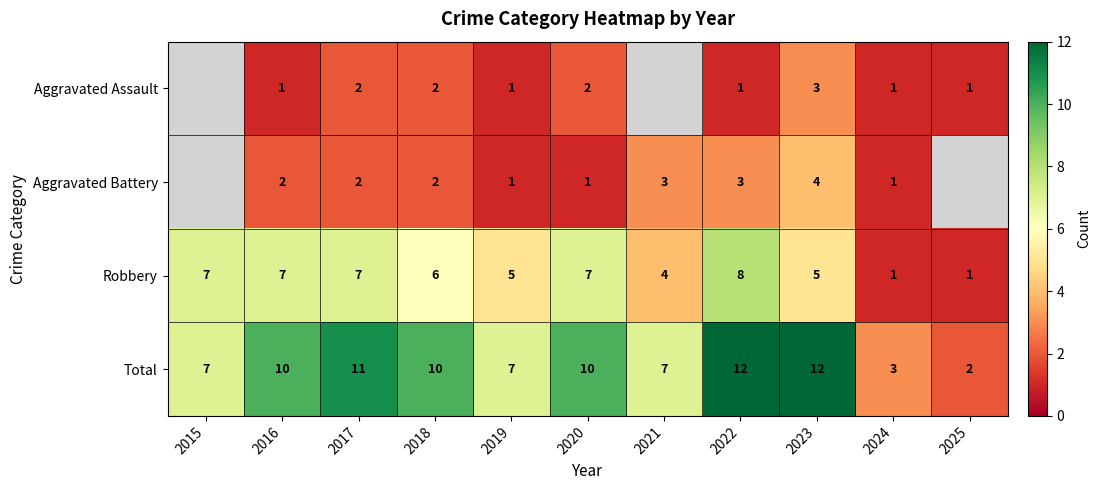

What is the difference between the highest and lowest values at 2019?

6